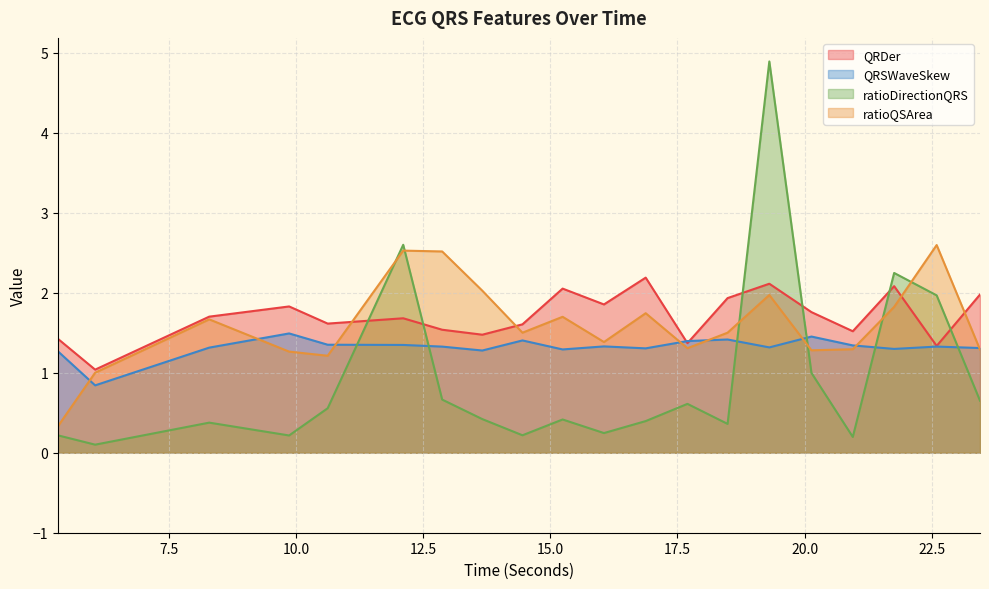

What are all the series names shown in the legend?

QRDer, QRSWaveSkew, ratioDirectionQRS, ratioQSArea